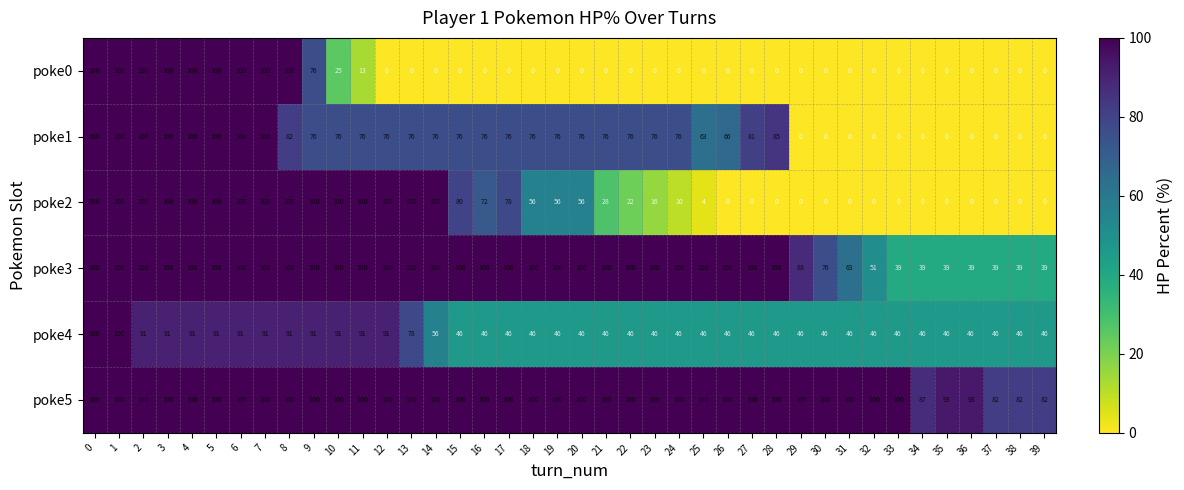

Which series has the largest total across all categories?

poke5